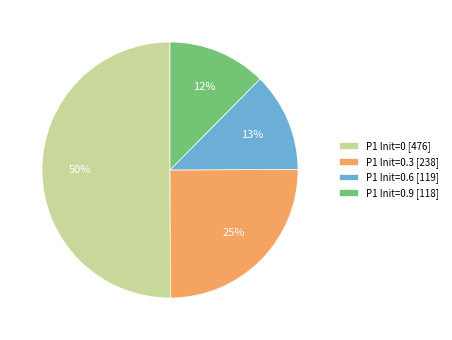

Is the sum of P1 Init=0.9 [118] and P1 Init=0.6 [119] greater than half?

No